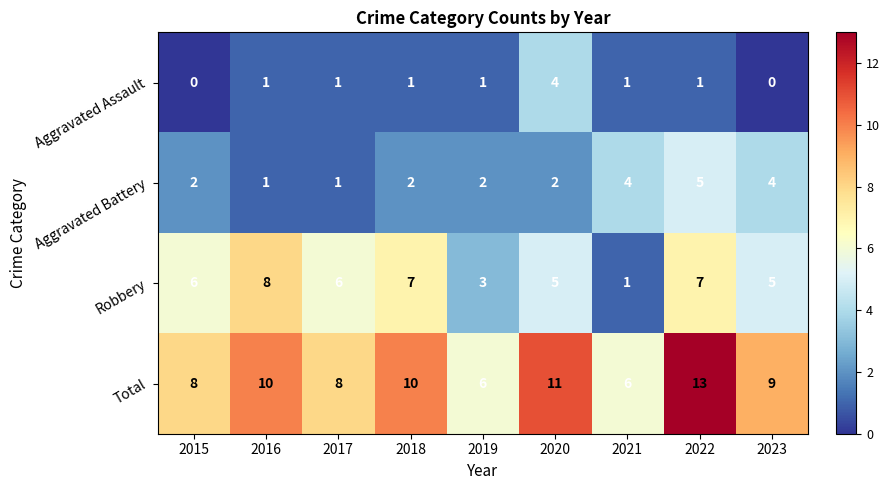

Is it true that Aggravated Assault equals 1 at 2021?

True